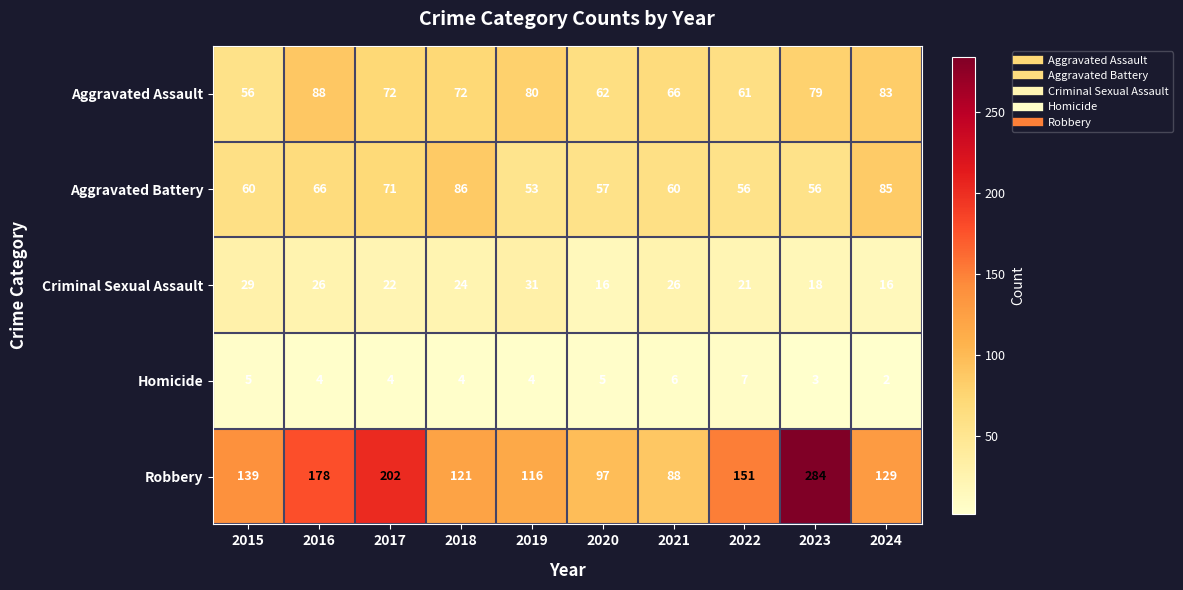

The Homicide series shows 5 at 2015. True or false?

True